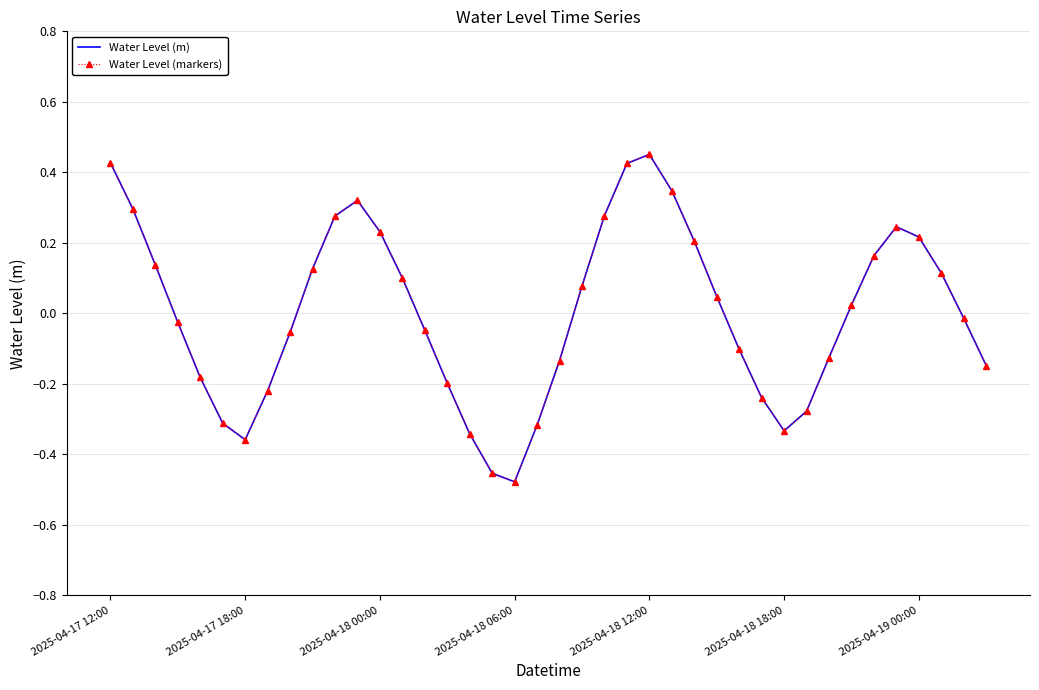

How many data points in Water Level (m) are above 0?

20